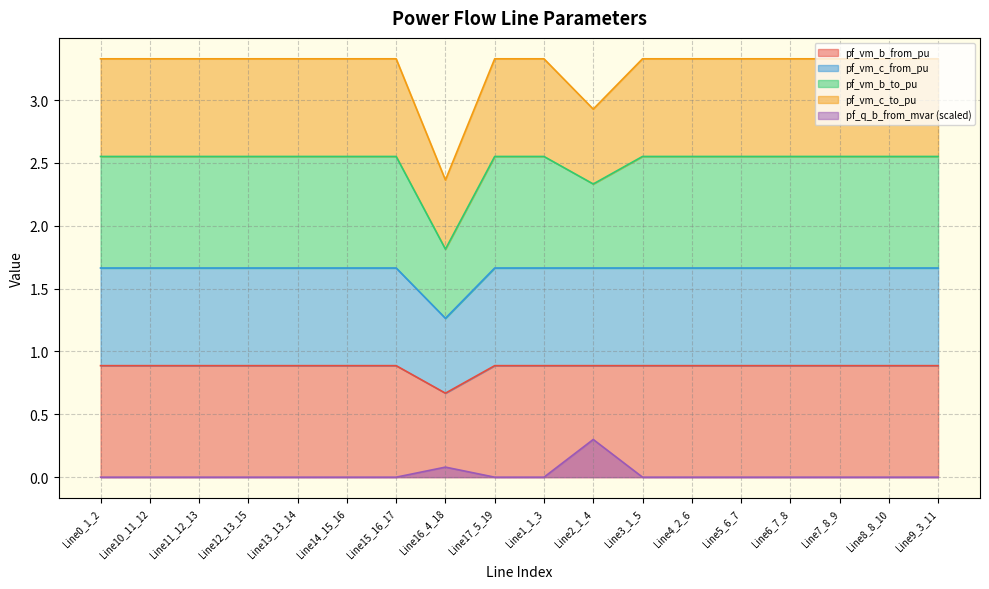

True or false: pf_vm_c_from_pu and pf_vm_b_from_pu cross at least once.

False